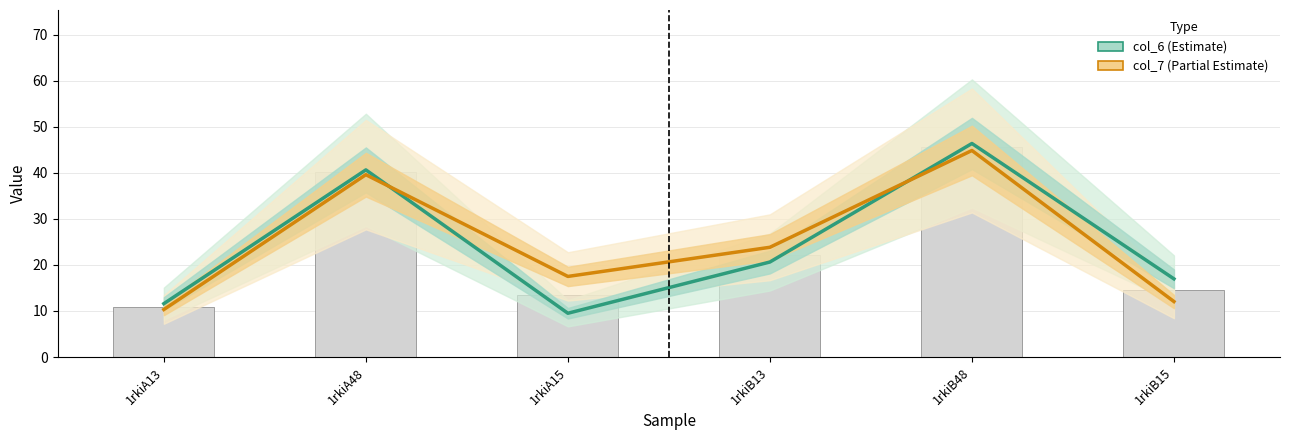

At which label does col_7 (Partial Estimate) reach its minimum?

1rkiA13